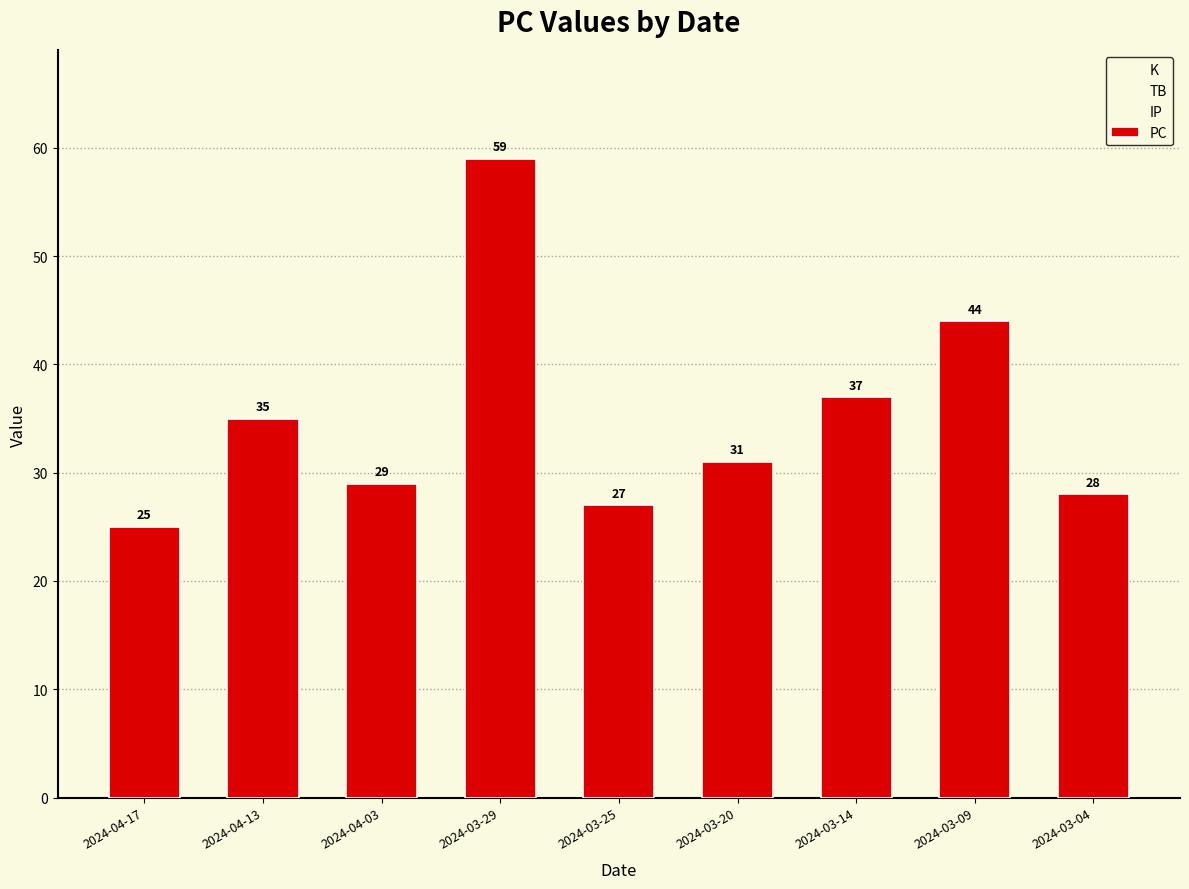

Which series has the largest range (max minus min)?

PC